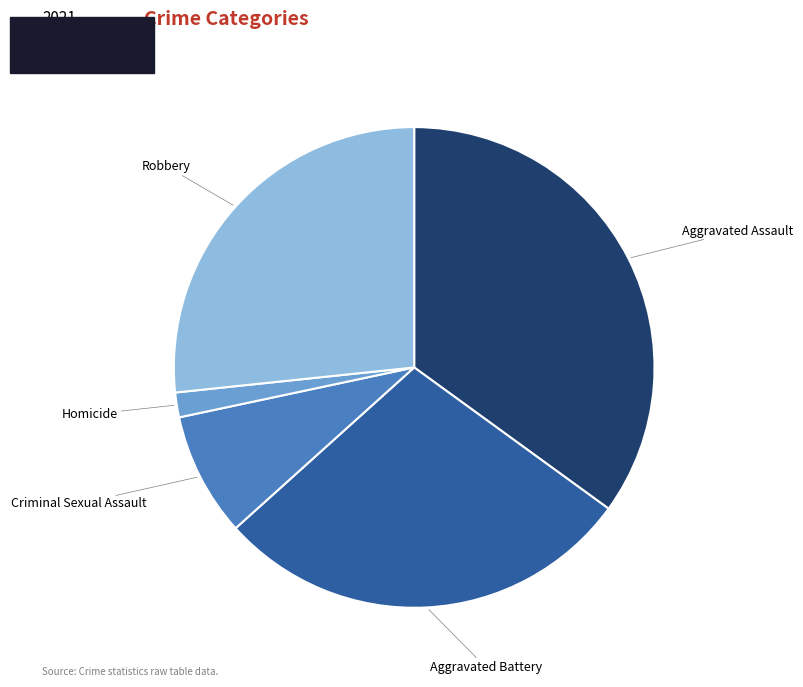

Which category has the biggest portion of the pie?

Aggravated Assault